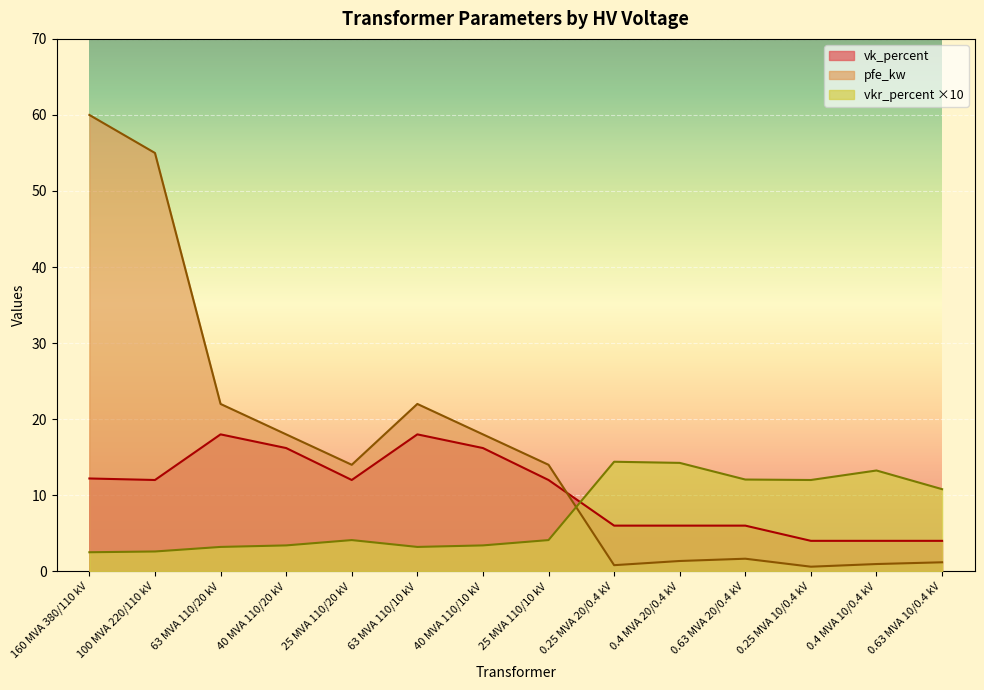

At which category does the chart reach its minimum across all series?

0.25 MVA 10/0.4 kV